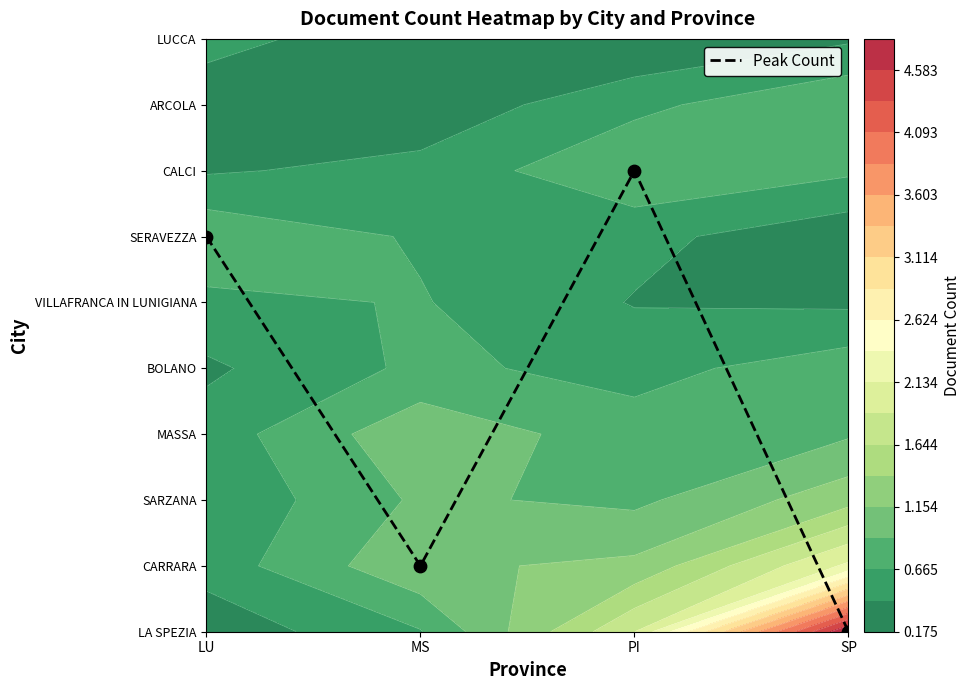

Reading right to left, list all the values displayed in this chart.

SP=0	PI=7	MS=1	LU=6